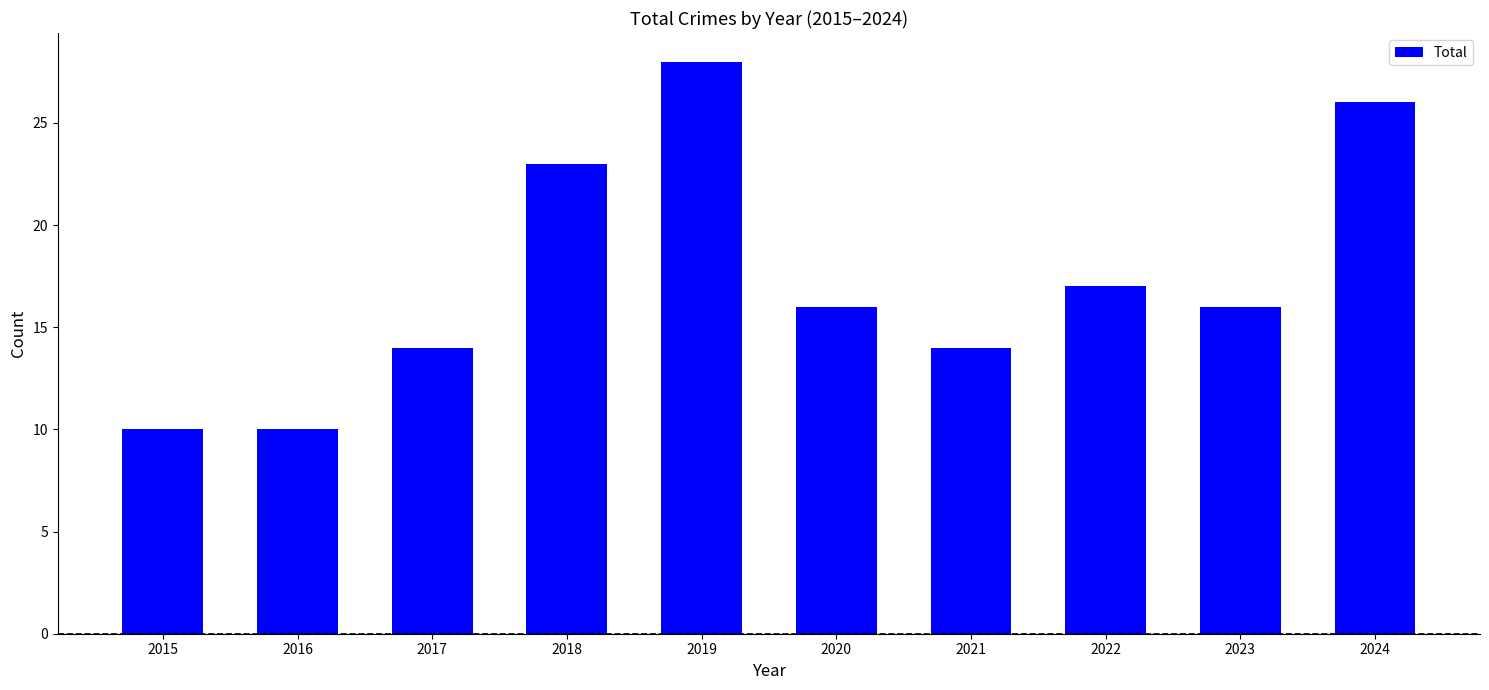

What is the smallest value displayed?

10